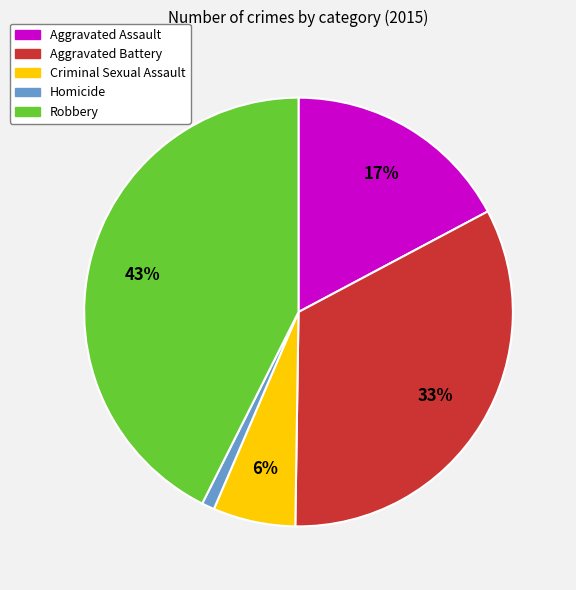

Between Aggravated Battery and Criminal Sexual Assault, which is larger?

Aggravated Battery